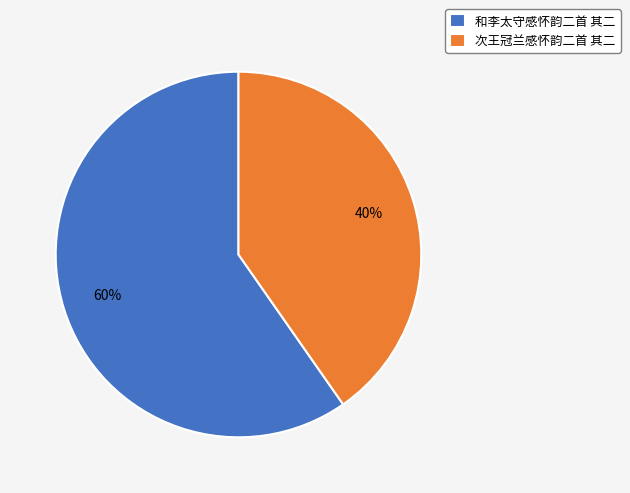

To the nearest percent, what is the combined percentage of 和李太守感怀韵二首 其二 and 次王冠兰感怀韵二首 其二?

100%